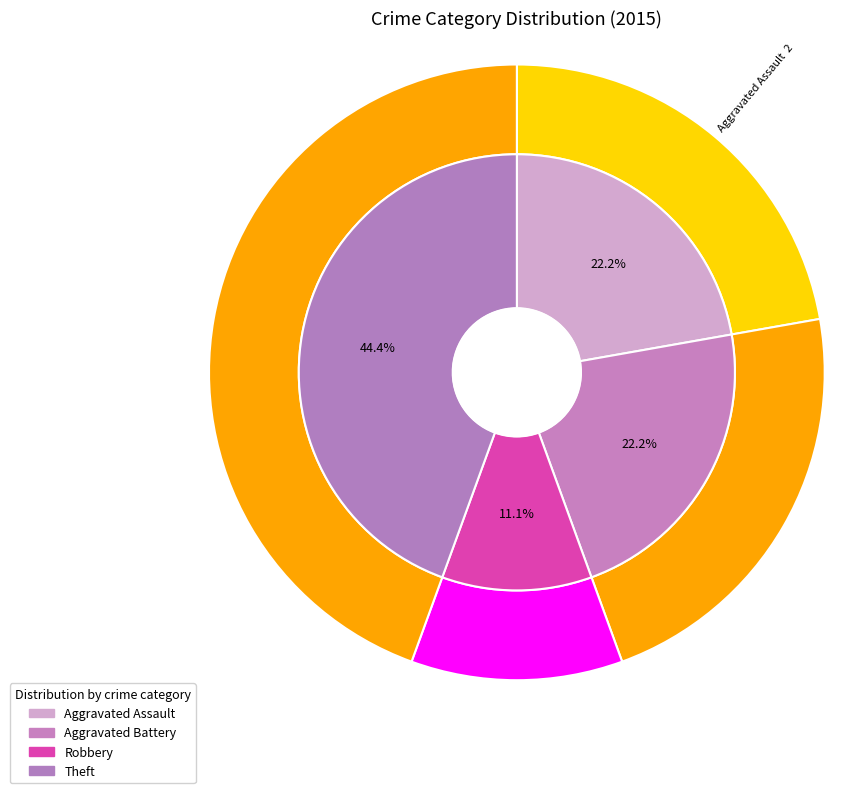

What is the total percentage of Motor Vehicle Theft and Aggravated Battery?

22.2%